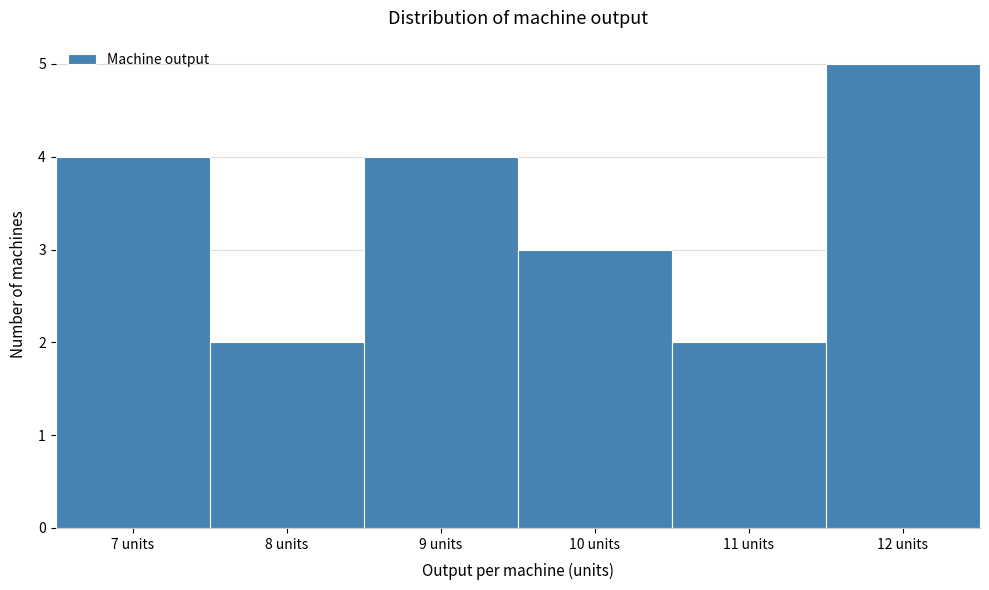

Which range on the x-axis has the tallest bar?

11.5 to 12.5